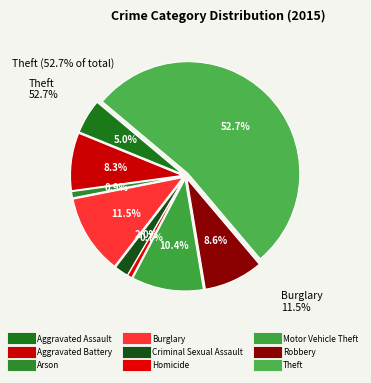

What is the ratio of the value at Theft to the value at Motor Vehicle Theft?

5.1